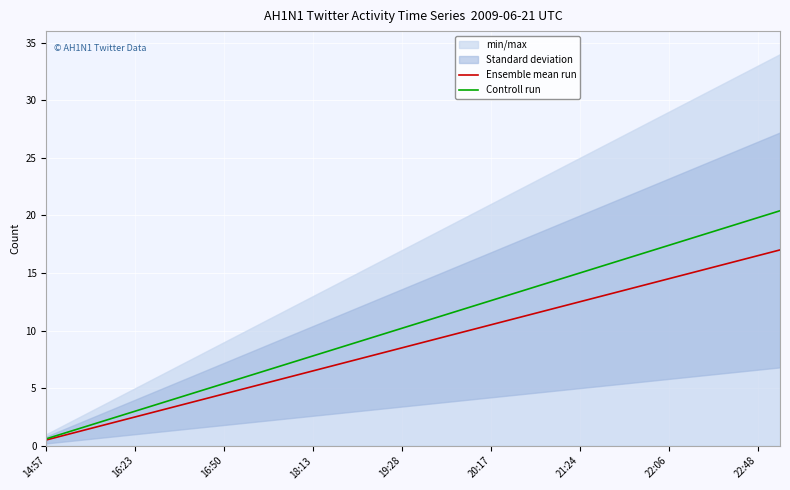

What is the lowest value of the Ensemble mean run series?

0.5